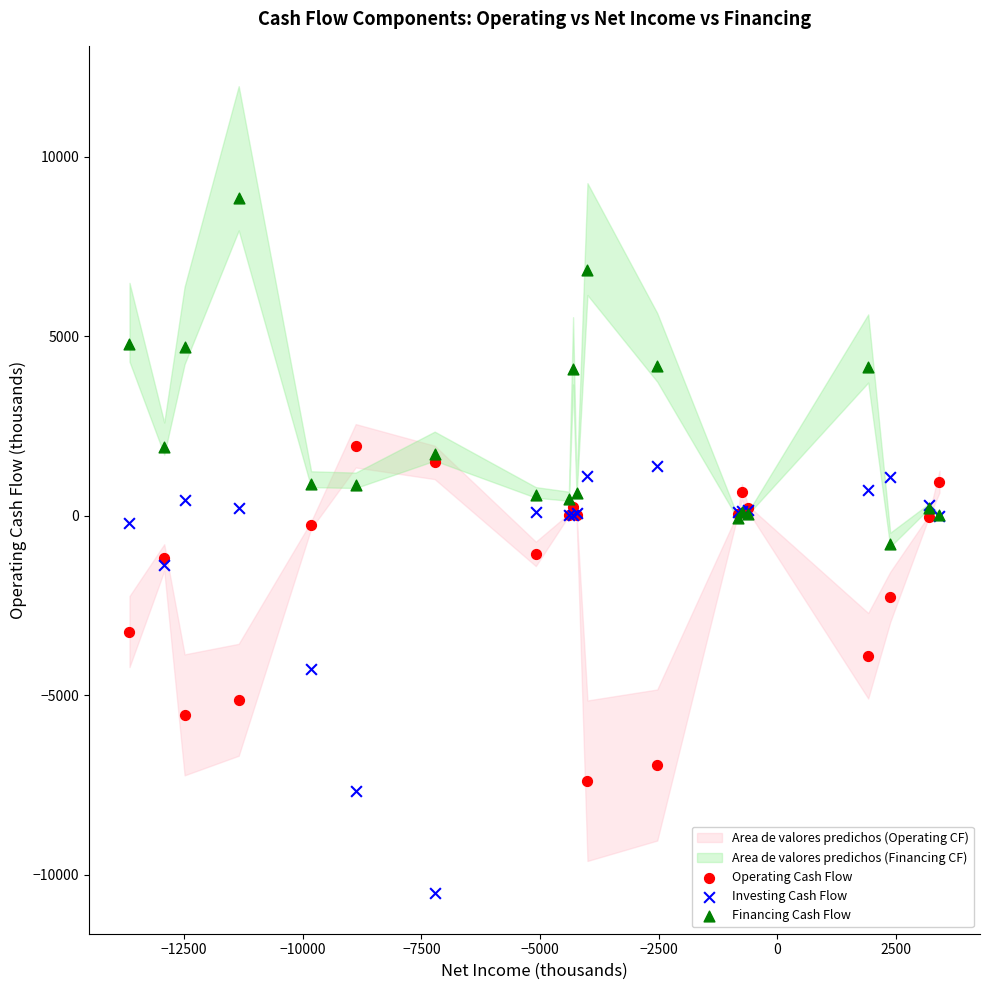

Which series contains the highest Y value?

Financing Cash Flow